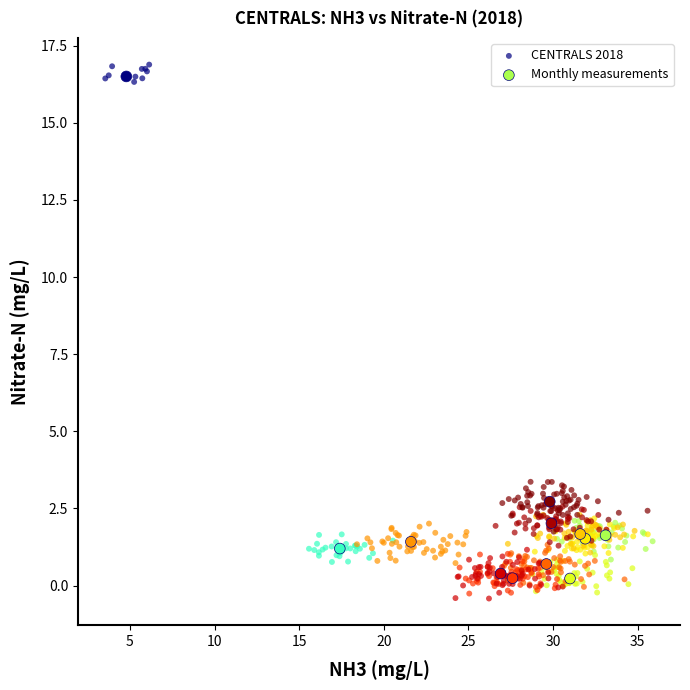

Which series has the largest Y range (max minus min)?

CENTRALS 2018